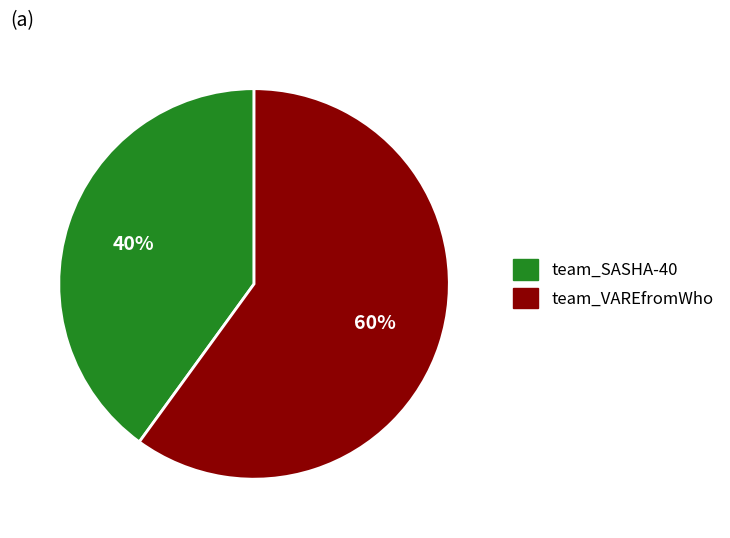

Count the number of slices in the pie.

2